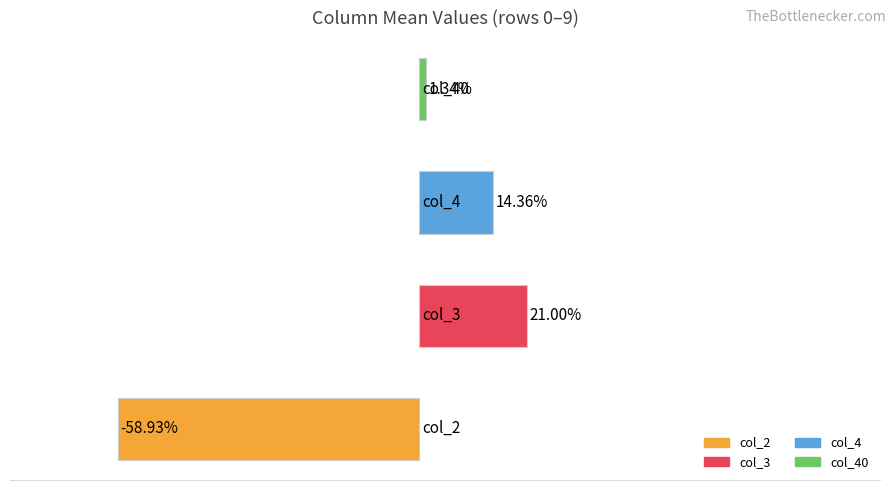

Are the bars horizontal?

Yes